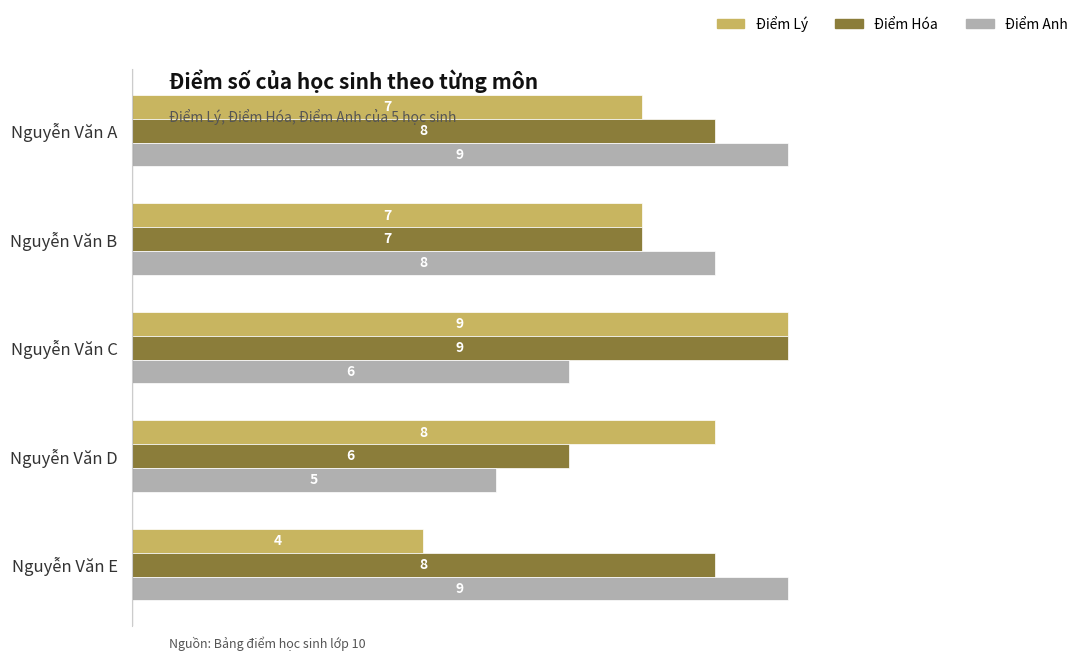

The value of Điểm Hóa at Nguyễn Văn B is 11. True or false?

False